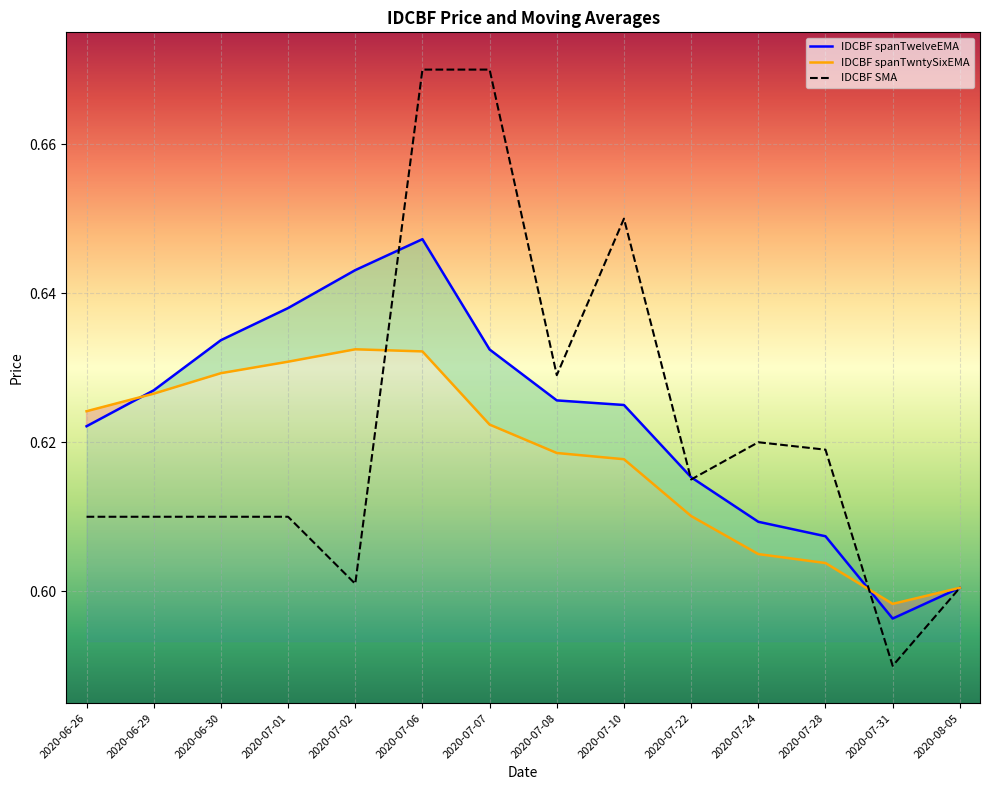

Is this an area chart (filled region under the line)?

No